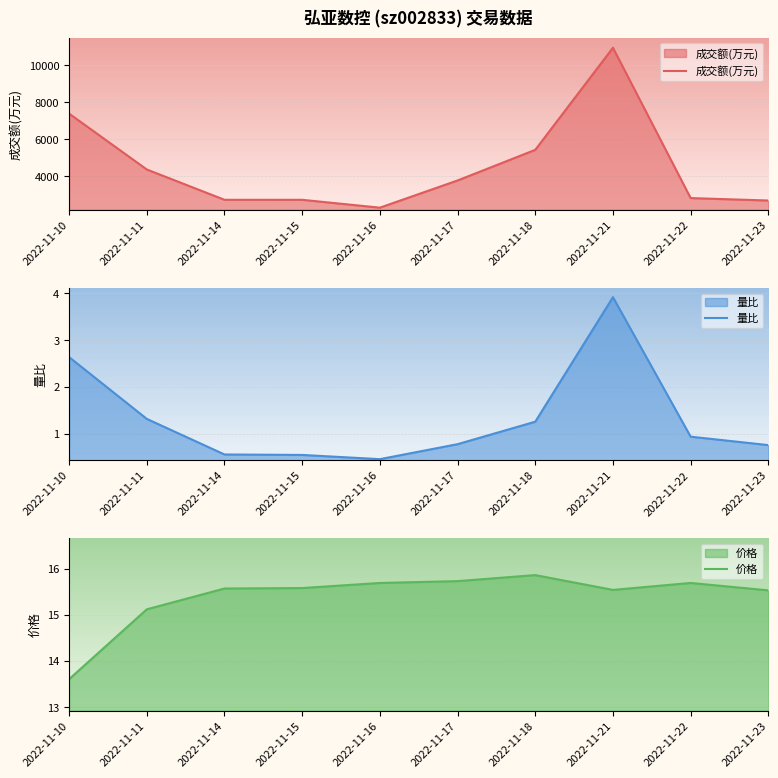

Rank the series at 2022-11-17 from lowest to highest value.

量比, 价格, 成交额(万元)